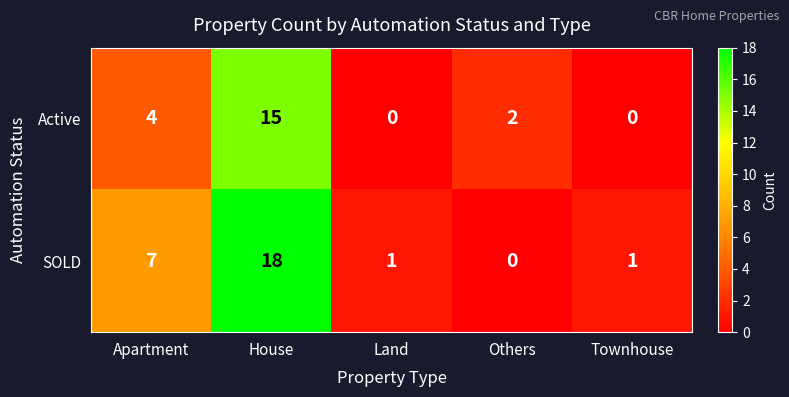

Which series changed the most between House and Land?

SOLD